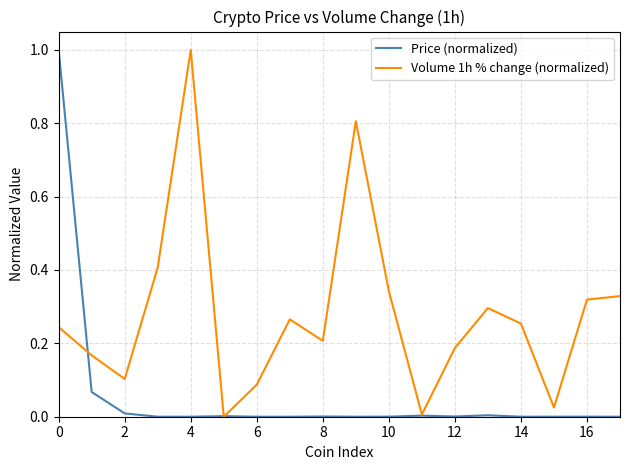

What is the maximum value for Volume 1h % change (normalized)?

1.0